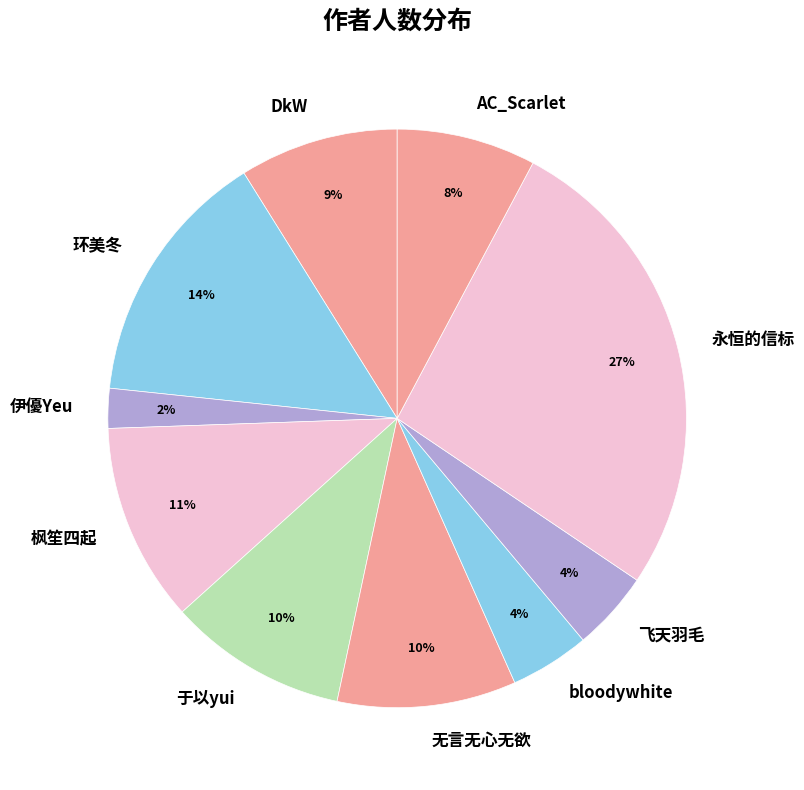

To the nearest percent, what is the combined percentage of AC_Scarlet and bloodywhite?

12%